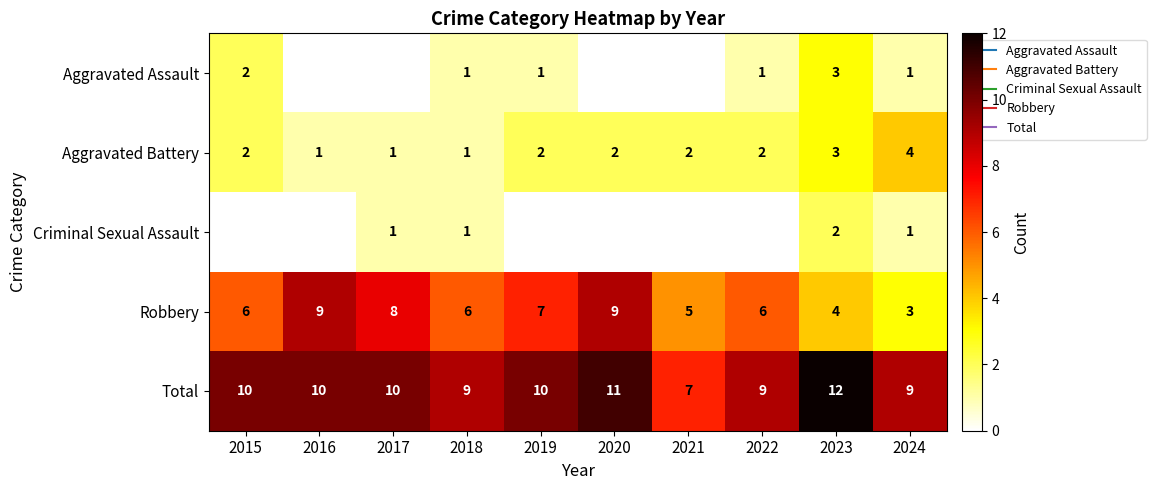

True or false: Robbery has a value of 1 at 2015.

False